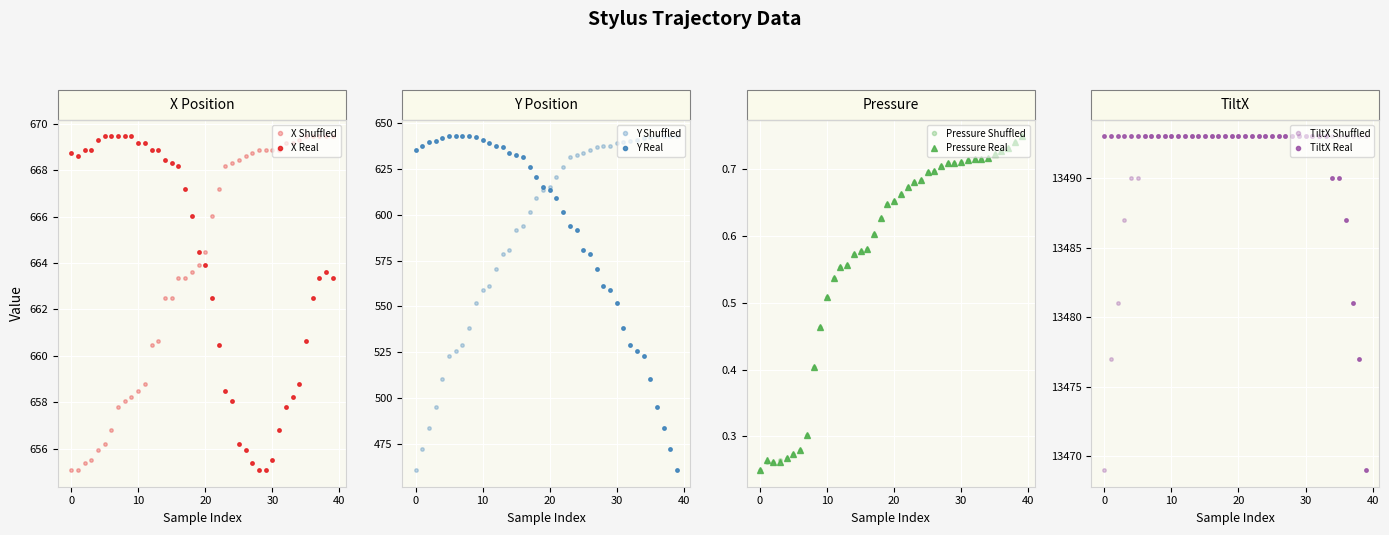

At which label is X closest to 662?

21